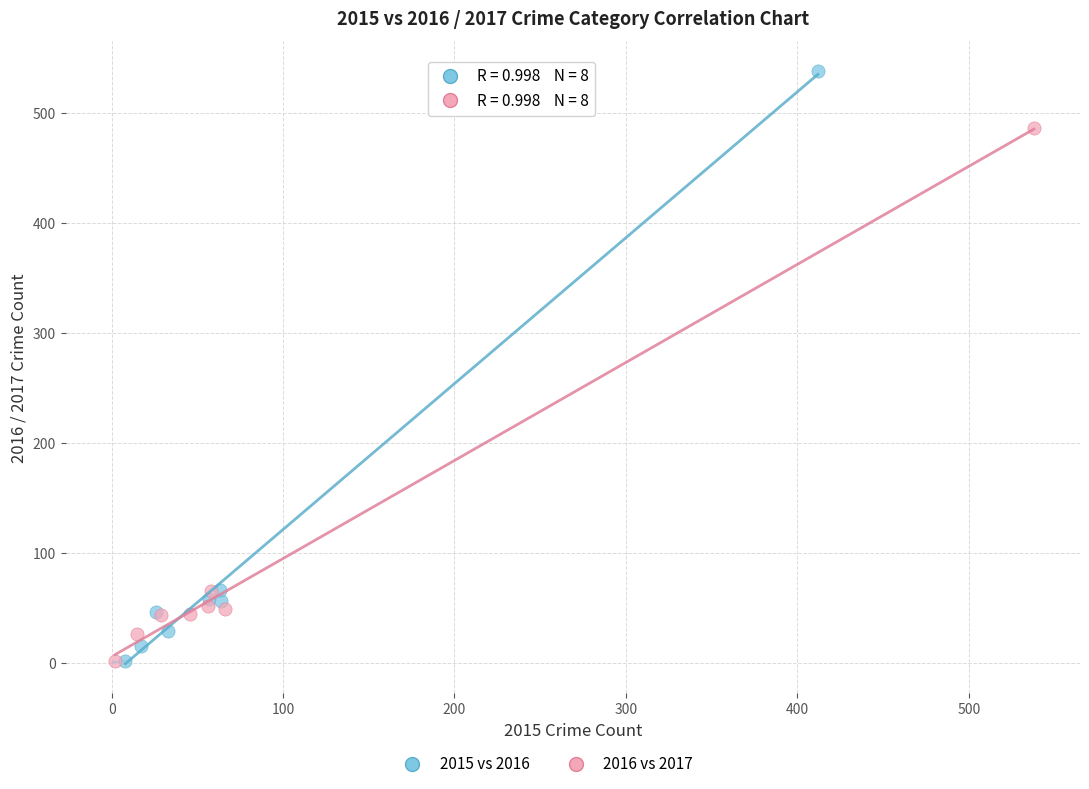

Which series reaches the maximum Y coordinate?

2015 vs 2016